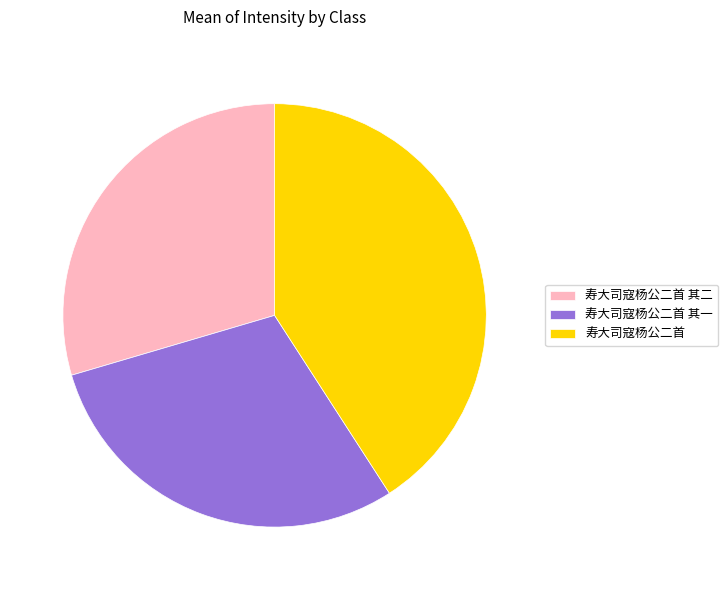

Approximately how many times larger is the value at 寿大司寇杨公二首 其一 compared to 寿大司寇杨公二首 其二?

1.0